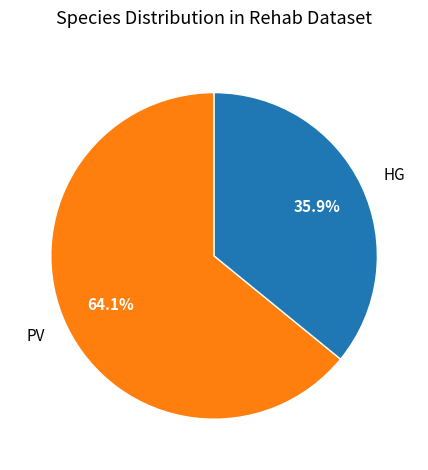

Which has a higher value, HG or PV?

PV